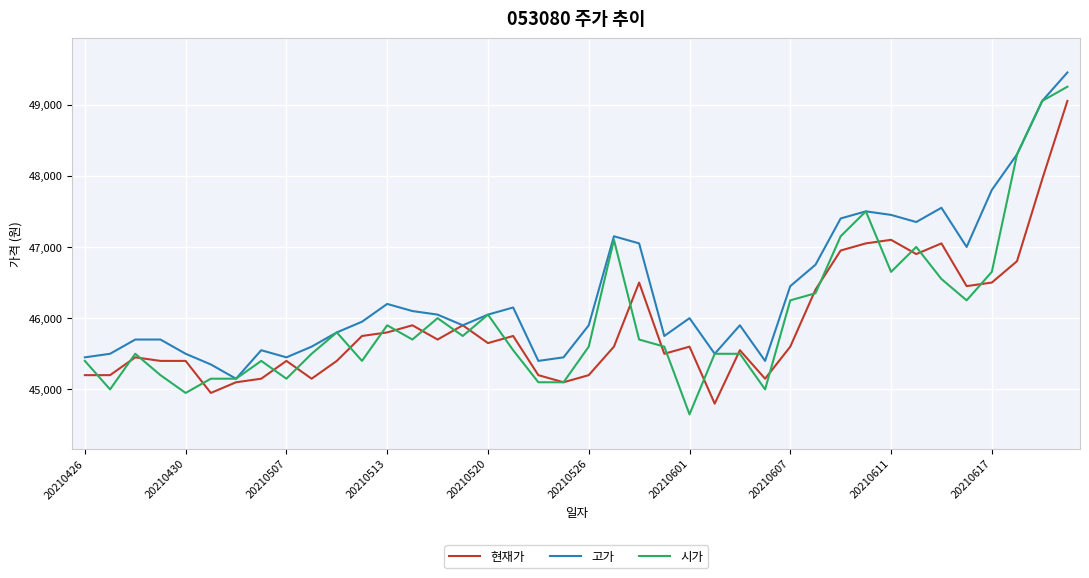

Which series has the largest total across all categories?

고가